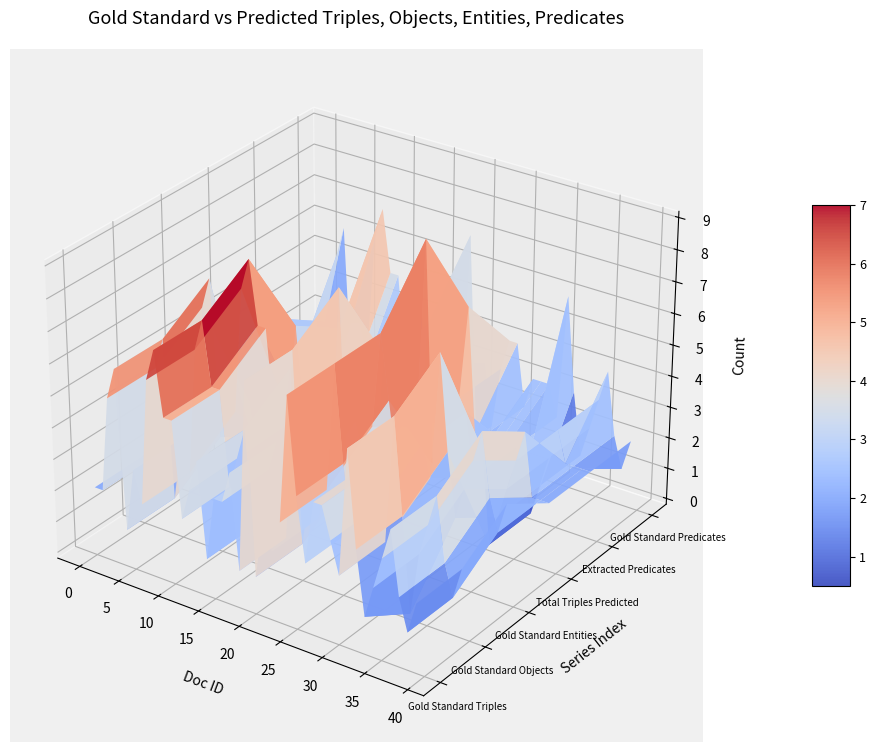

Reading right to left, what are all the values shown in this chart?

Gold Standard Triples: 39=2	38=1	37=2	36=4	35=3	34=2	33=1	32=3	31=6	30=2	29=3	28=4	27=4	26=2	25=4	24=7	23=3	22=2	21=3	20=1	19=7	18=1	17=4	16=3	15=3	14=1	13=4	12=3	11=2	10=5	9=5	8=7	7=6	6=2	5=3	4=1	3=6	2=5	1=2	0=2
Gold Standard Objects: 39=2	38=1	37=2	36=4	35=3	34=2	33=0	32=3	31=6	30=2	29=3	28=4	27=4	26=2	25=4	24=7	23=3	22=2	21=3	20=1	19=7	18=1	17=4	16=3	15=3	14=1	13=4	12=3	11=2	10=5	9=5	8=7	7=6	6=2	5=3	4=1	3=6	2=5	1=2	0=2
Gold Standard Entities: 39=3	38=2	37=3	36=5	35=4	34=3	33=2	32=4	31=7	30=3	29=4	28=5	27=5	26=3	25=5	24=7	23=4	22=3	21=4	20=2	19=8	18=2	17=5	16=4	15=4	14=2	13=5	12=3	11=3	10=6	9=6	8=8	7=7	6=3	5=4	4=2	3=7	2=6	1=3	0=3
Total Triples Predicted: 39=2	38=2	37=2	36=4	35=3	34=2	33=1	32=0	31=3	30=2	29=4	28=3	27=3	26=2	25=2	24=9	23=3	22=2	21=4	20=2	19=5	18=1	17=4	16=3	15=2	14=1	13=0	12=2	11=2	10=2	9=2	8=5	7=2	6=1	5=5	4=1	3=0	2=2	1=1	0=2
Extracted Predicates: 39=2	38=2	37=2	36=2	35=3	34=2	33=1	32=0	31=1	30=2	29=2	28=2	27=2	26=2	25=2	24=6	23=3	22=1	21=4	20=1	19=5	18=1	17=1	16=3	15=2	14=1	13=0	12=2	11=2	10=2	9=2	8=4	7=2	6=1	5=4	4=1	3=0	2=2	1=1	0=2
Gold Standard Predicates: 39=2	38=1	37=2	36=4	35=3	34=2	33=1	32=3	31=6	30=2	29=3	28=3	27=3	26=2	25=4	24=4	23=3	22=1	21=3	20=1	19=7	18=1	17=3	16=3	15=3	14=1	13=4	12=3	11=2	10=5	9=5	8=7	7=6	6=2	5=3	4=1	3=6	2=5	1=2	0=2